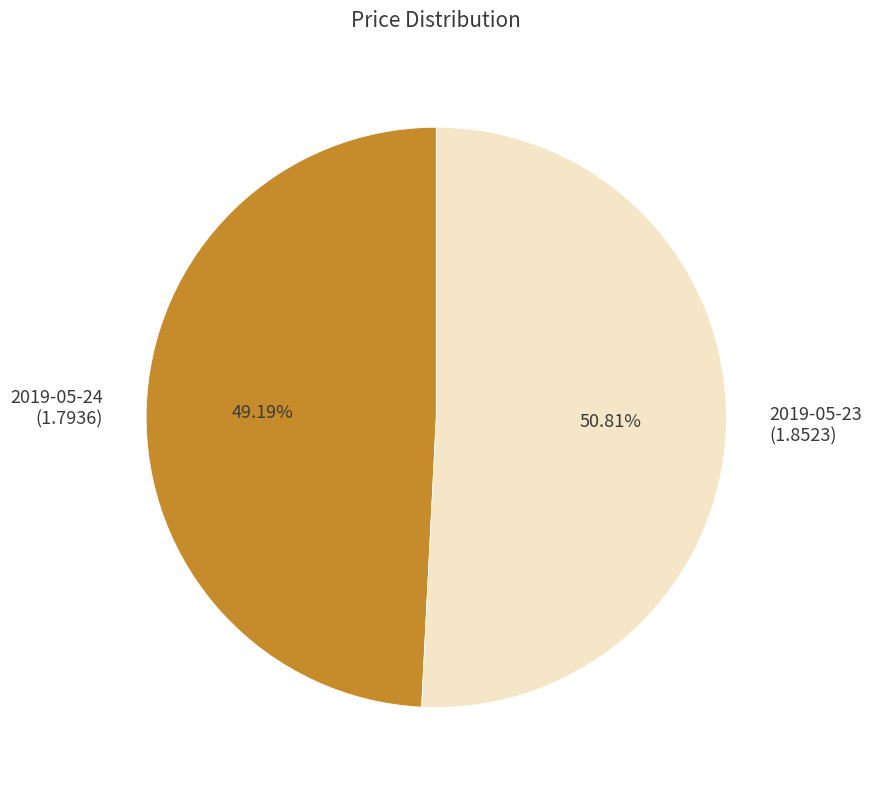

Does any single category account for the majority?

Yes